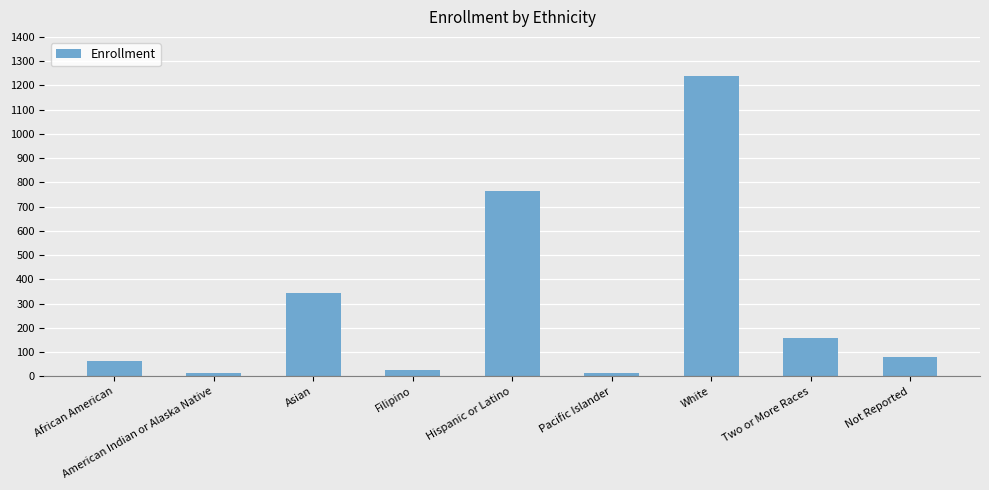

True or false: the data shows 14 at African American.

False